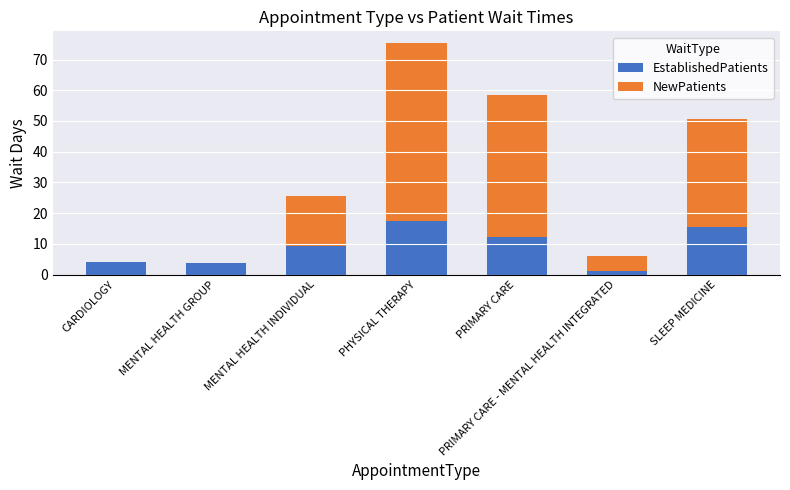

How many categories are shown in the chart?

7